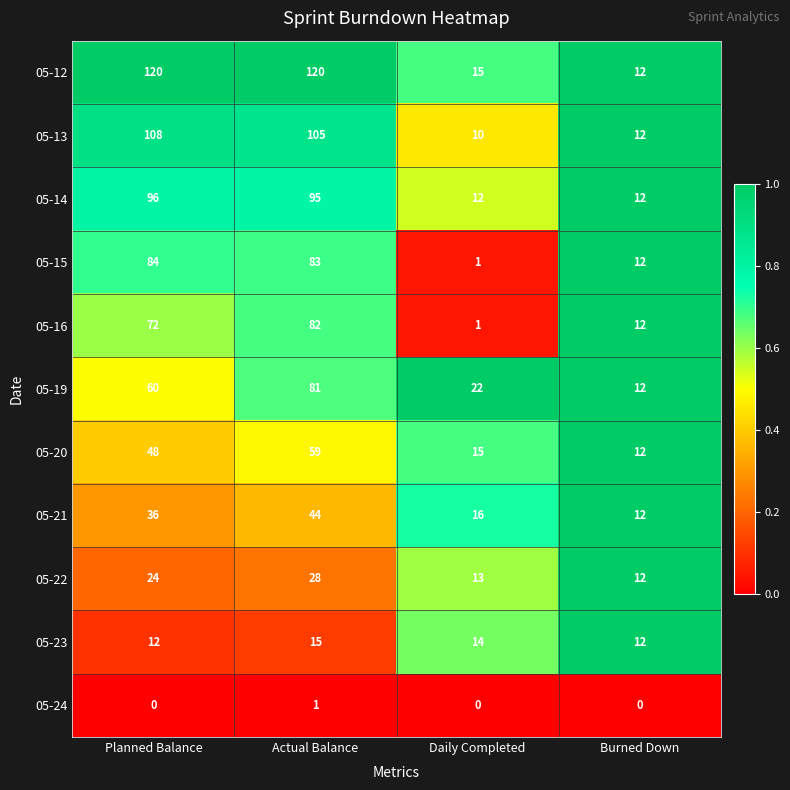

At which category is the sum across all series the highest?

Actual Balance